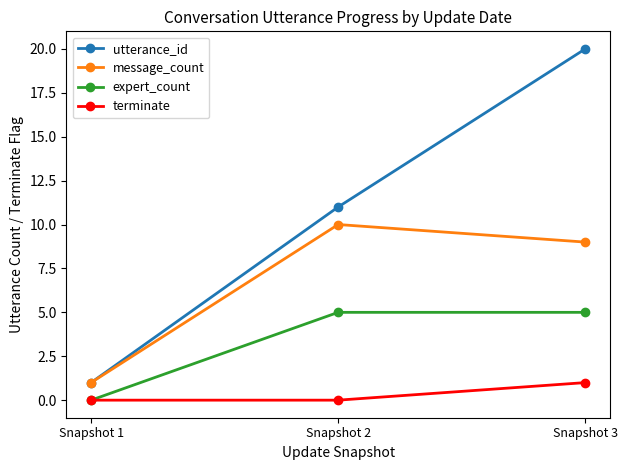

What is the difference between the highest and lowest values at Snapshot 1?

1